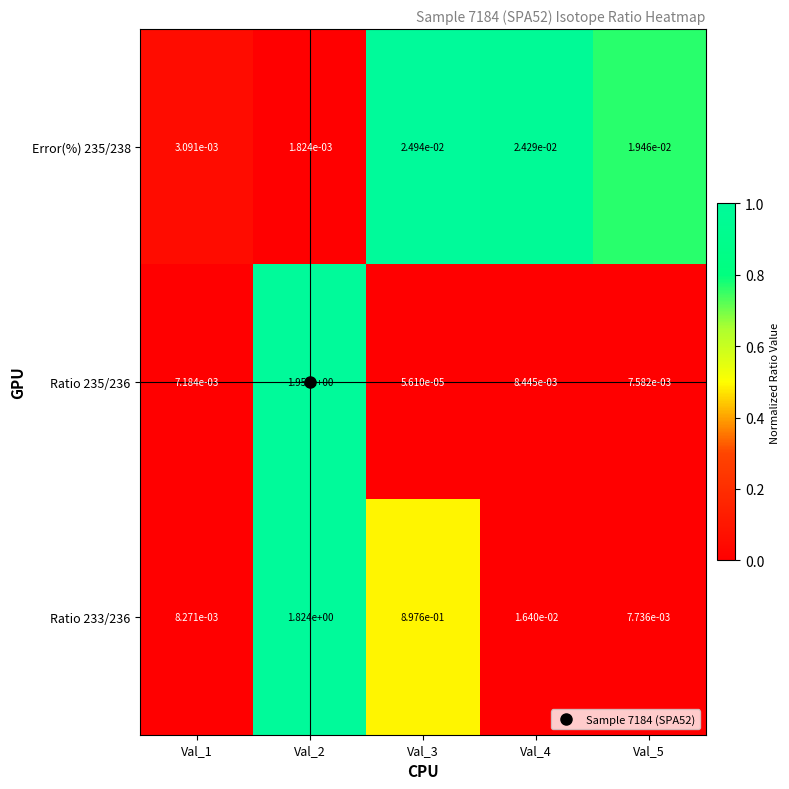

Is the value of Ratio 235/236 at Val_5 greater than the value of Ratio 233/236 at Val_3?

No